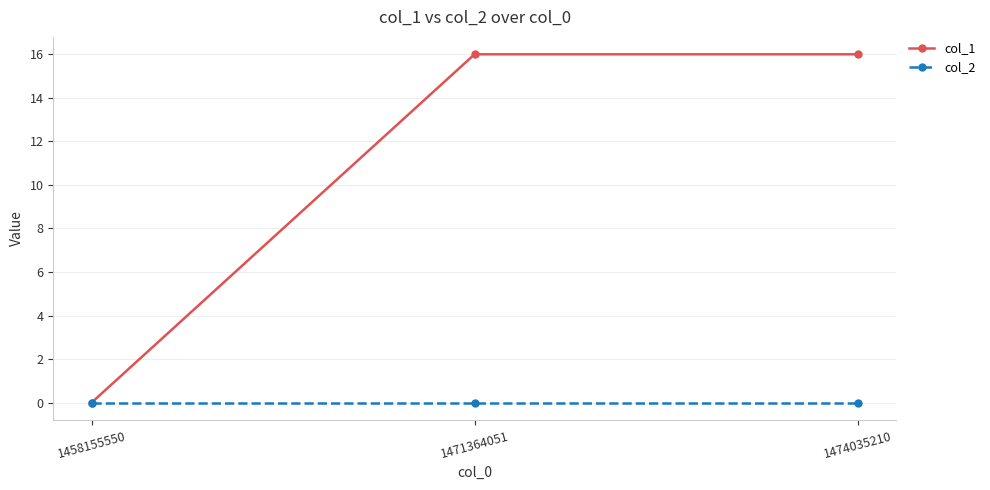

Is the value of col_2 at 1458155550 greater than the value of col_1 at 1471364051?

No